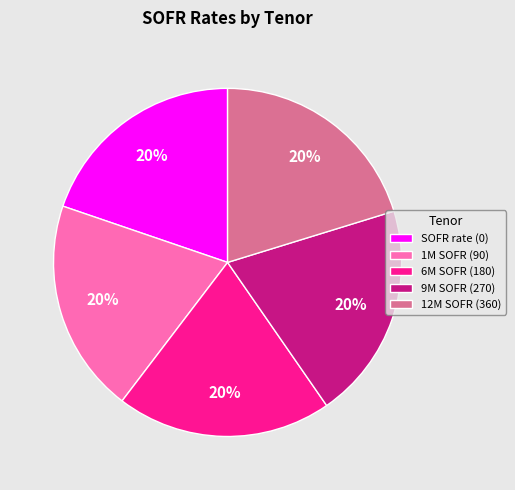

Is there any slice that represents more than half of the pie?

No